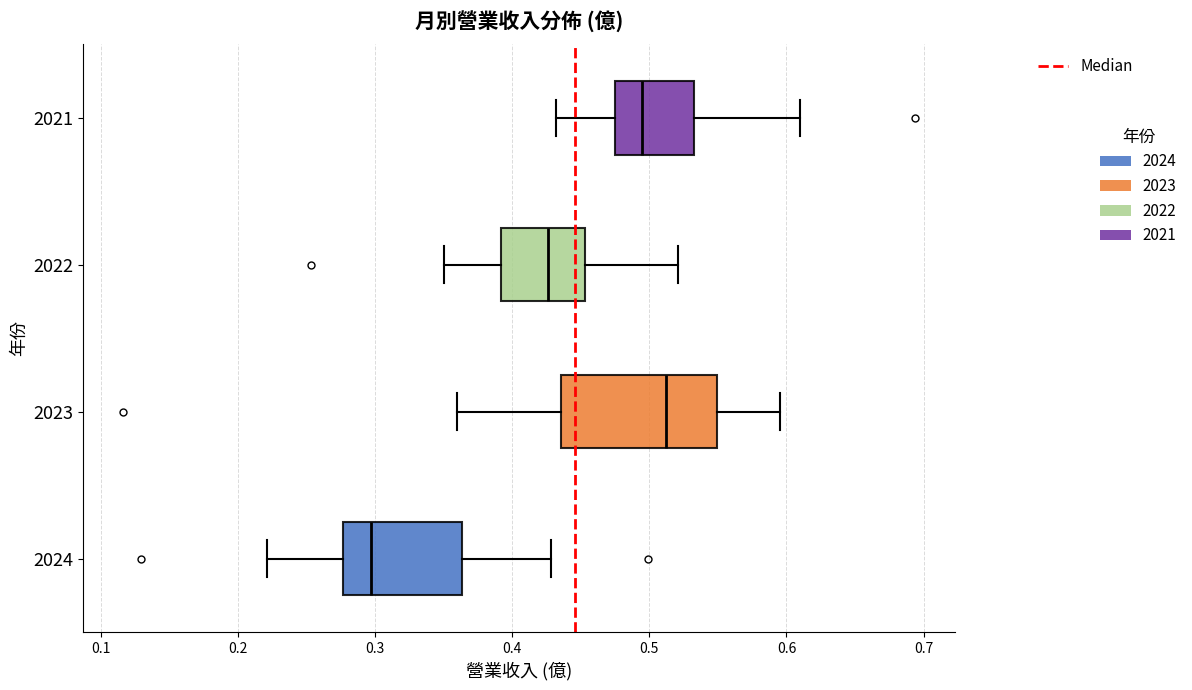

Which box's median line is the furthest to the right?

2023